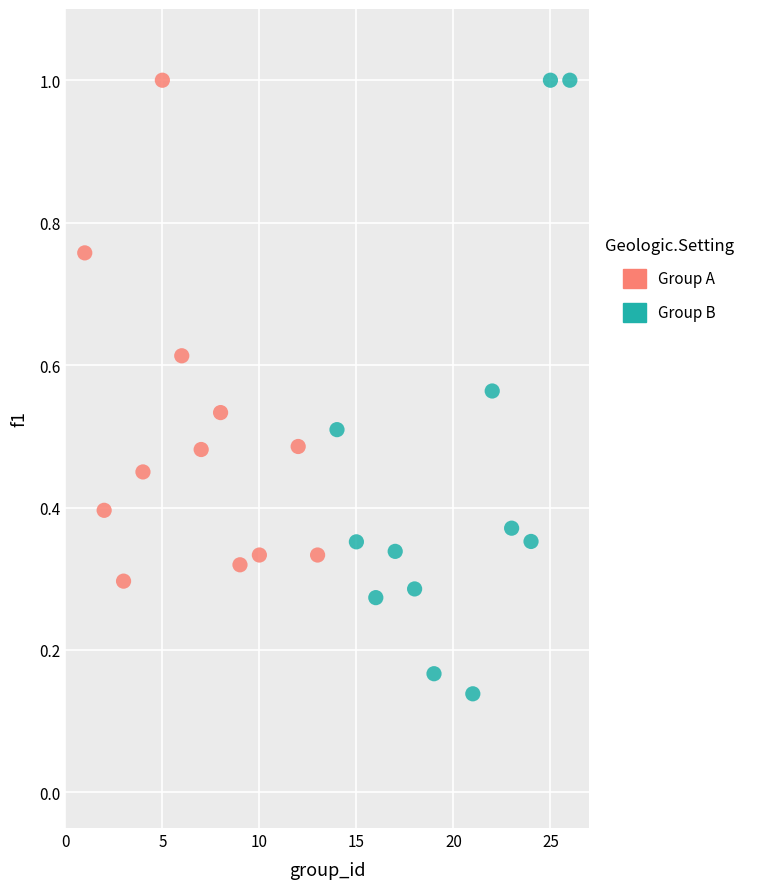

Which series has the widest spread of Y values?

Group B